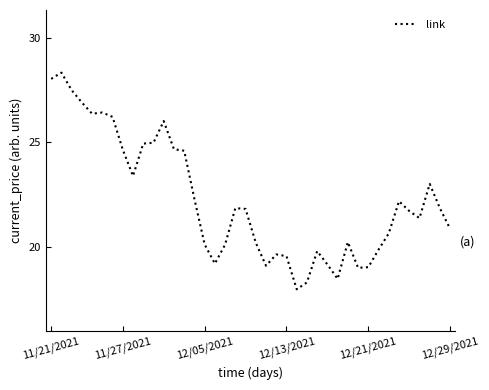

What is the smallest value displayed?

18.0